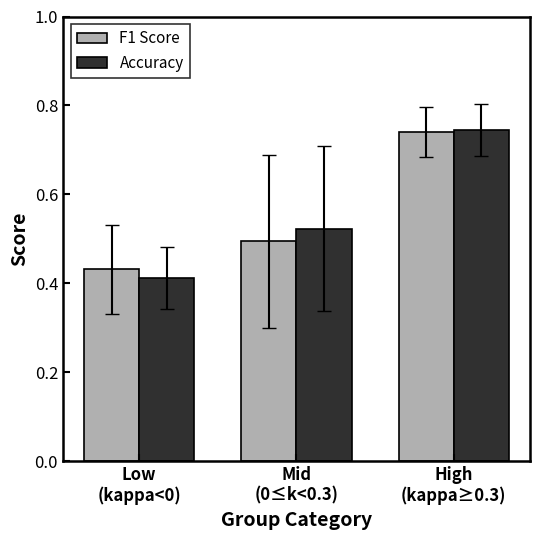

Which series has the widest spread of values?

Accuracy